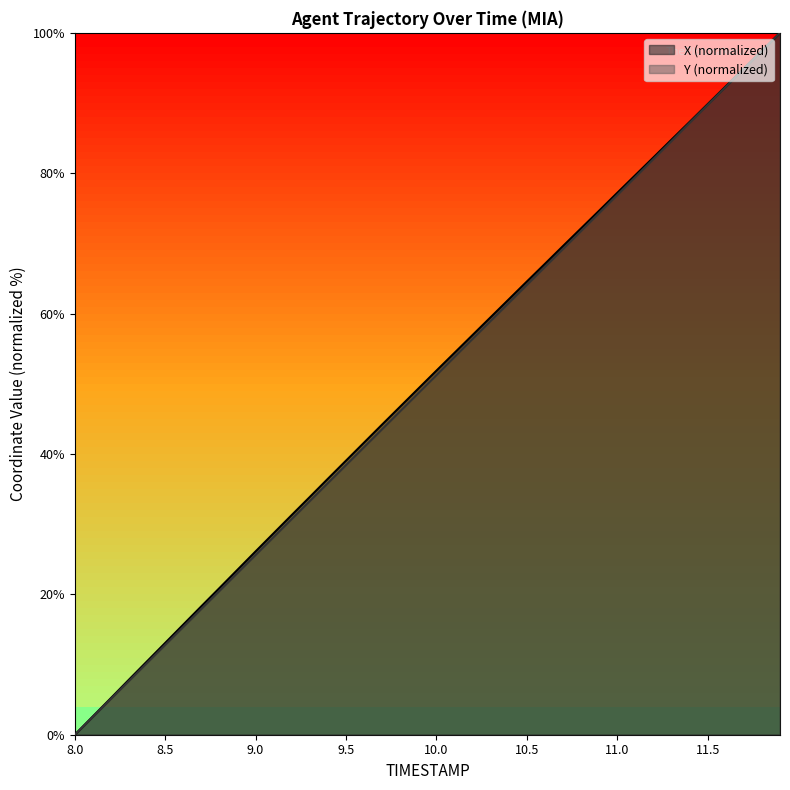

What is the label of the 27th point from the right?

9.3